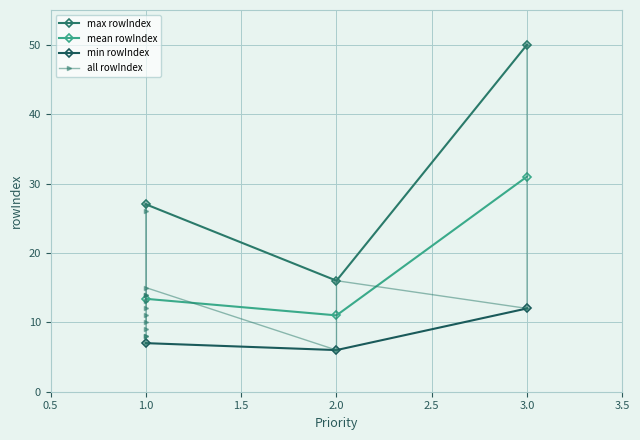

True or false: rowIndex by Priority and Priority intersect in this chart.

False